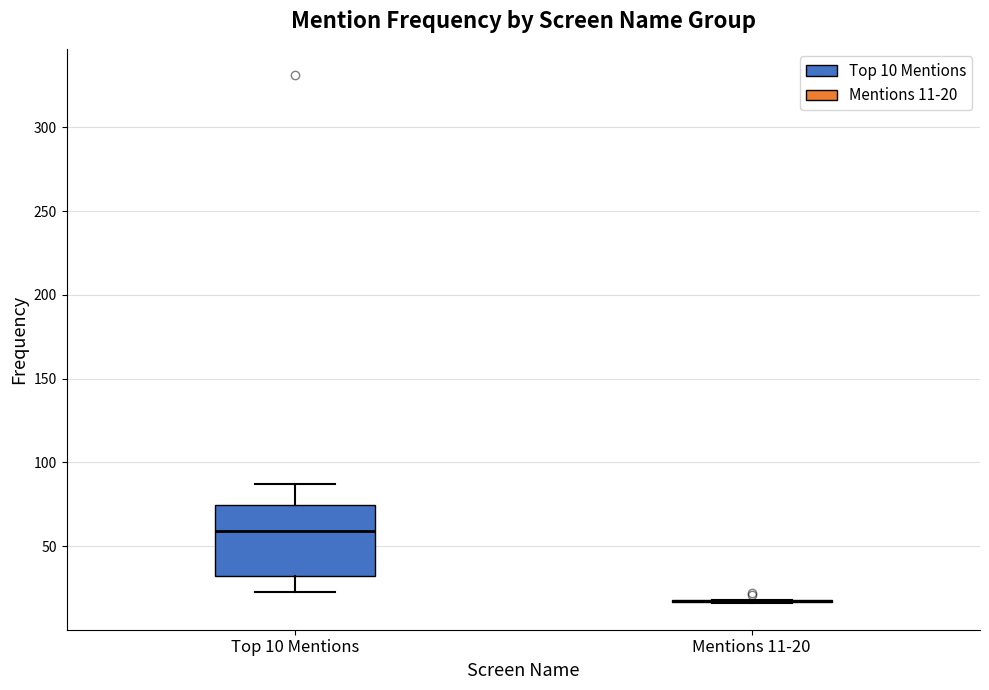

Where is the lower edge of the box for Top 10 Mentions on the y-axis? The values are not printed on the chart, so give them approximately, as read against the axis.

30